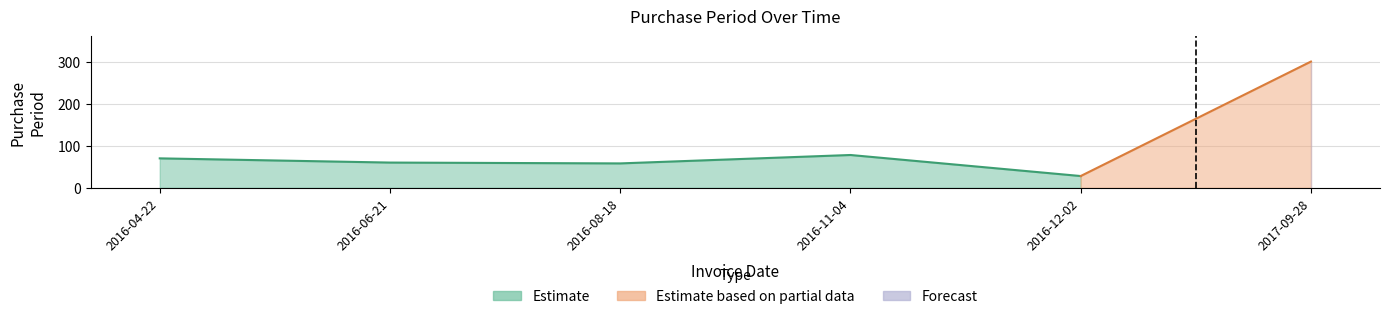

Reading left to right, extract all data points from this chart.

2016-04-22=70	2016-06-21=60	2016-08-18=58	2016-11-04=78	2016-12-02=28	2017-09-28=300